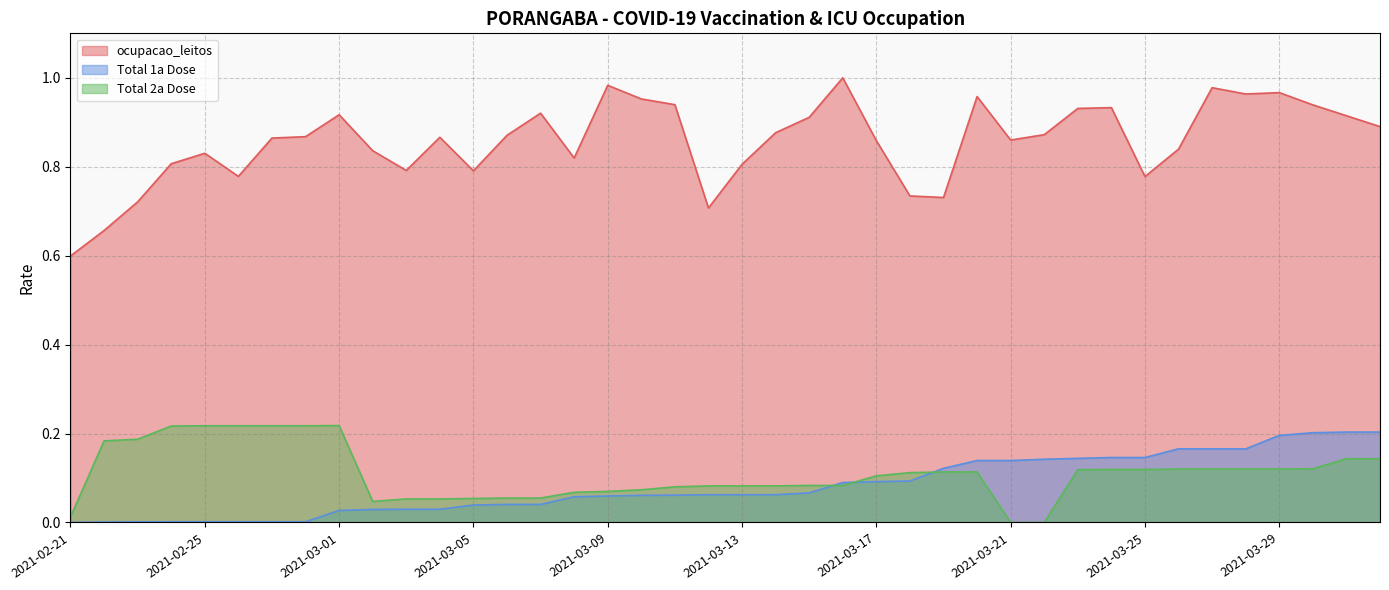

Between 2021-03-23 and 2021-03-26, which series saw the biggest shift?

ocupacao_leitos